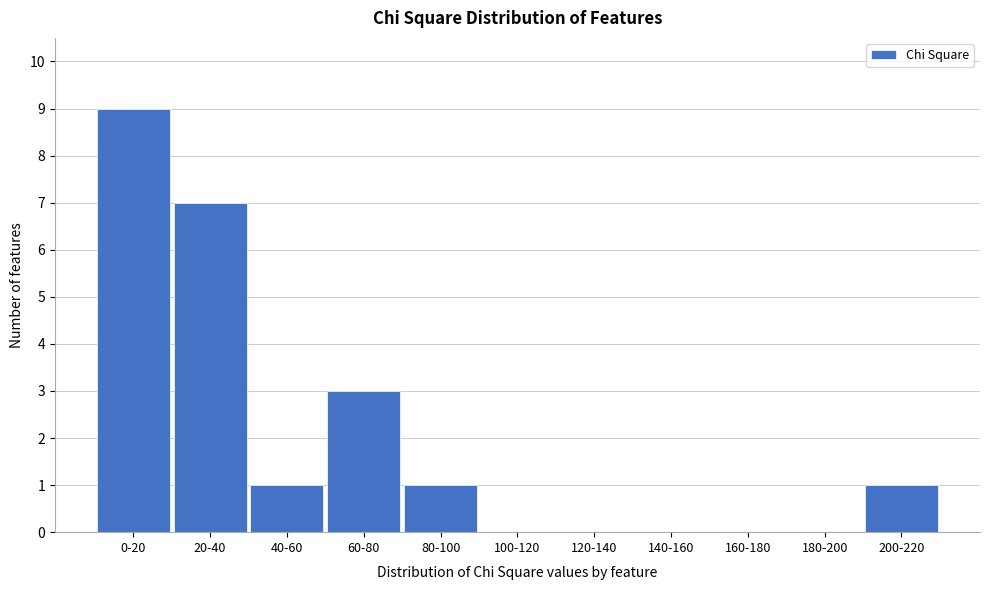

Reading right to left, extract all data points from this chart.

200-220=1	180-200=0	160-180=0	140-160=0	120-140=0	100-120=0	80-100=1	60-80=3	40-60=1	20-40=7	0-20=9